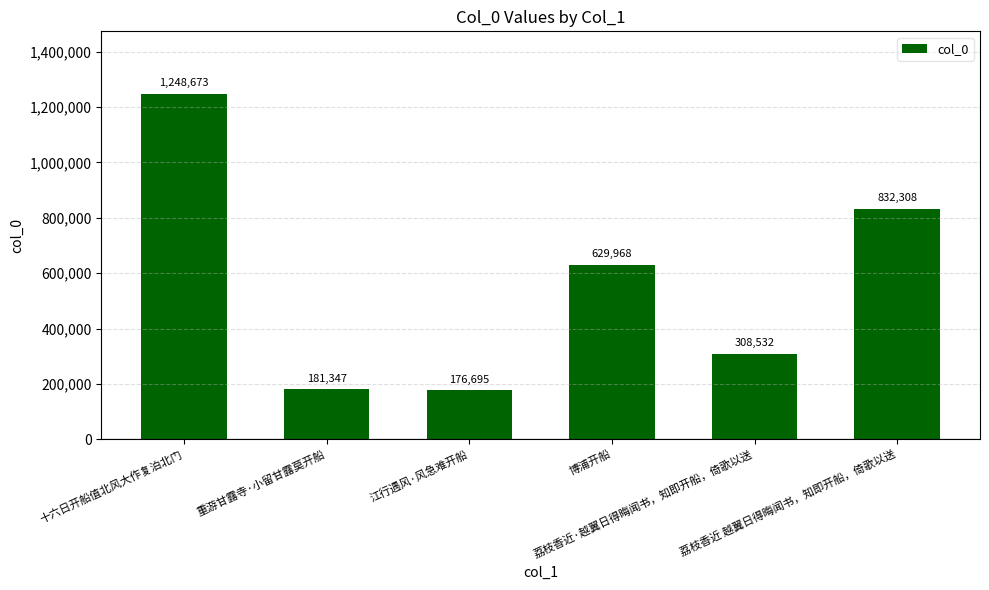

The chart shows a value of 70545 at 江行遇风·风急难开船. True or false?

False